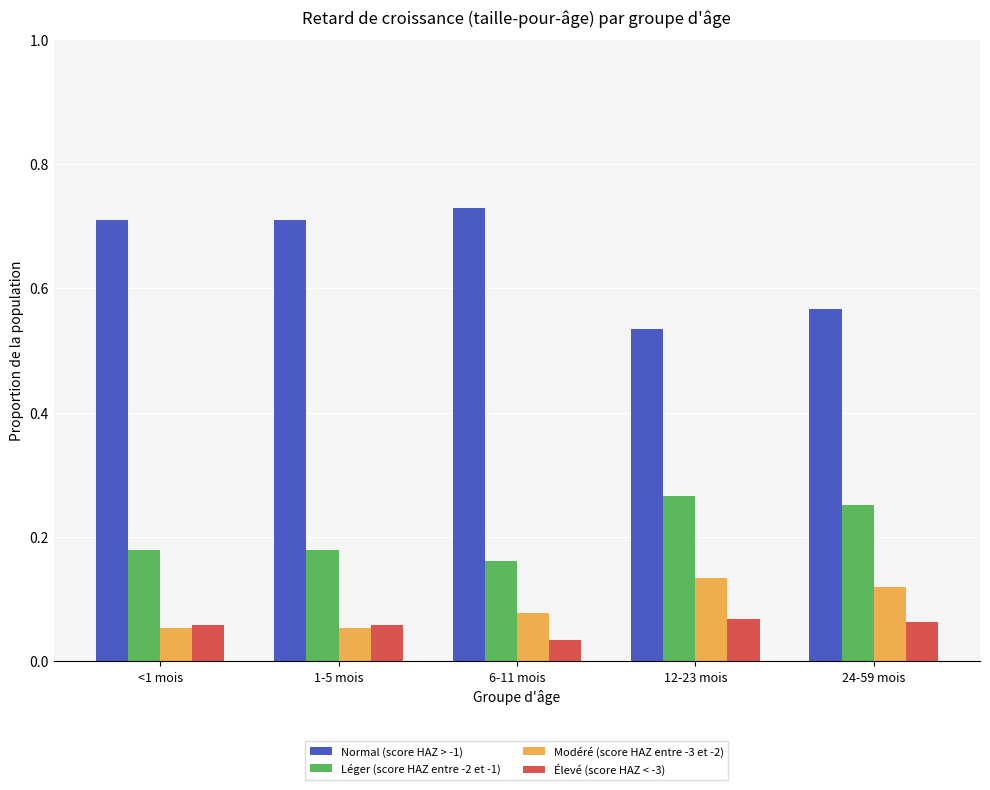

Rank the series by their maximum value, from lowest to highest.

Élevé (score HAZ < -3), Modéré (score HAZ entre -3 et -2), Léger (score HAZ entre -2 et -1), Normal (score HAZ > -1)